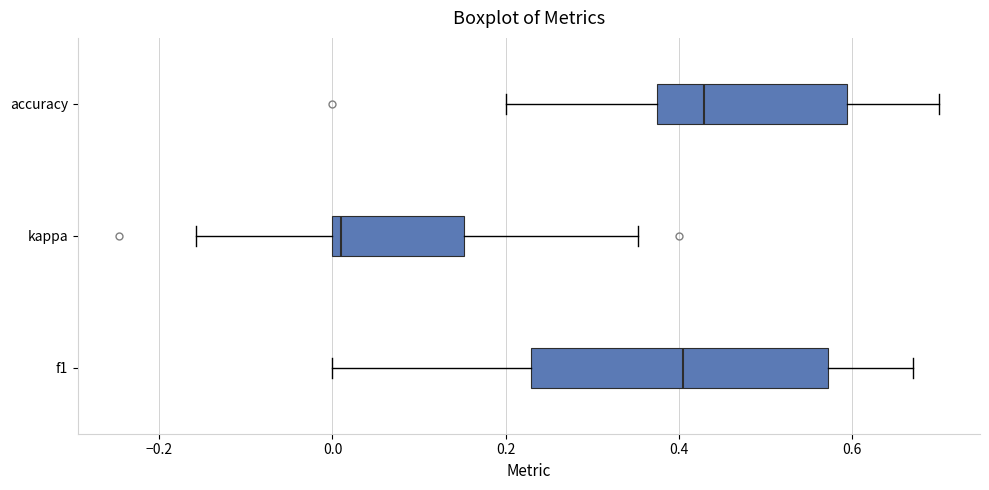

Reading bottom to top, transcribe this box plot: for each box, give where its median line is, the range the box spans, and where its two whiskers end, as read against the x-axis. The values are not printed on the chart, so give them approximately, as read against the axis.

f1: median 0.40, box 0.22 to 0.58, whiskers 0.00 to 0.68
kappa: median 0.00 (just right of the box's left edge), box 0.00 to 0.16, whiskers -0.16 to 0.36
accuracy: median 0.42, box 0.38 to 0.60, whiskers 0.20 to 0.70